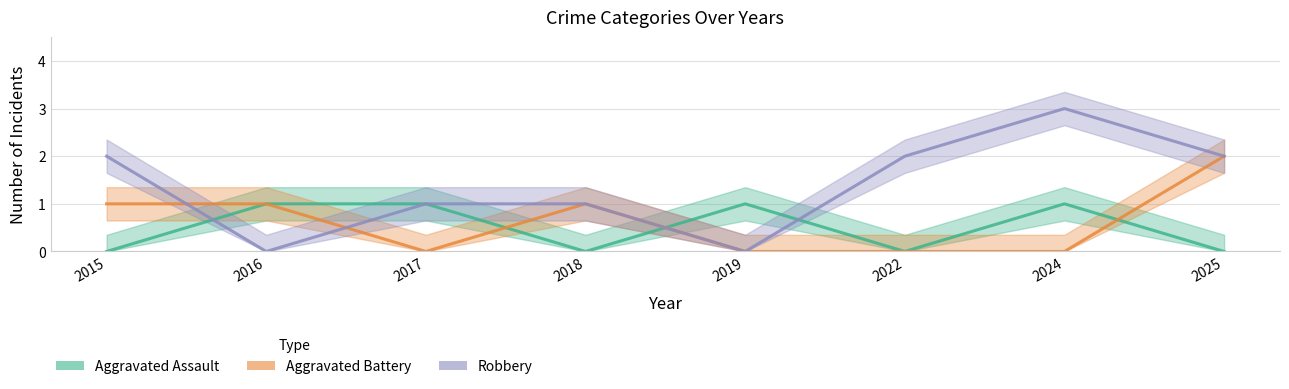

Is the value of Robbery at 2018 greater than the value of Aggravated Battery at 2025?

No